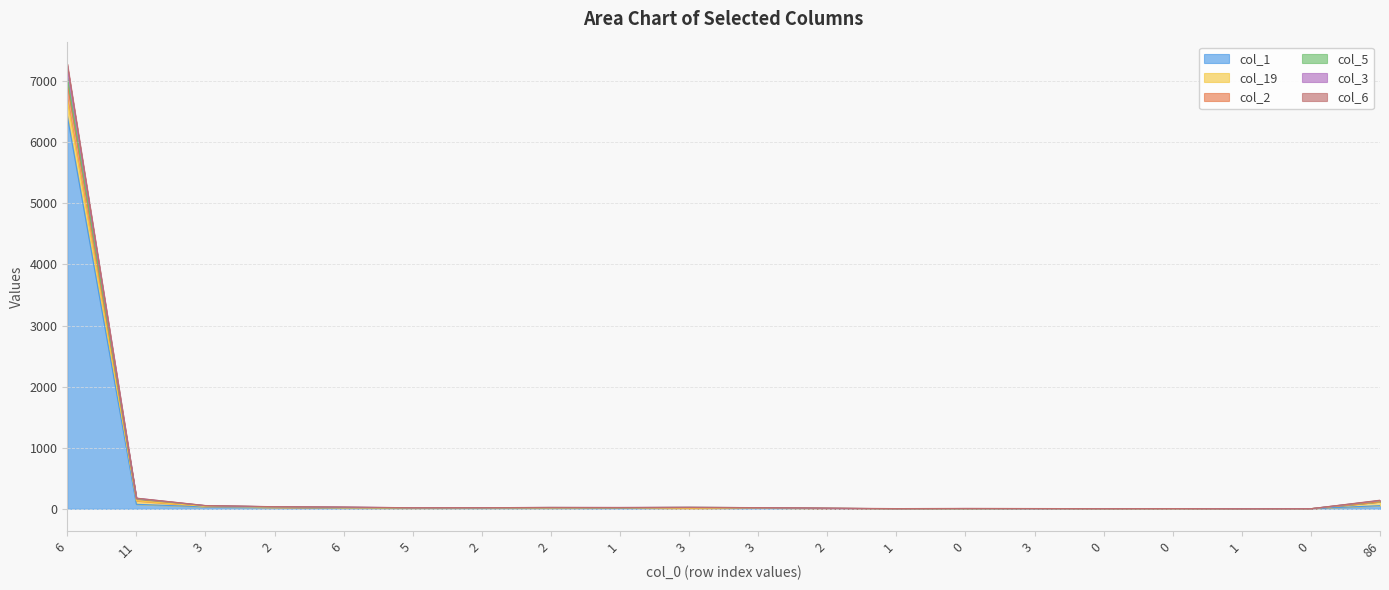

True or false: col_5 and col_6 cross at least once.

False